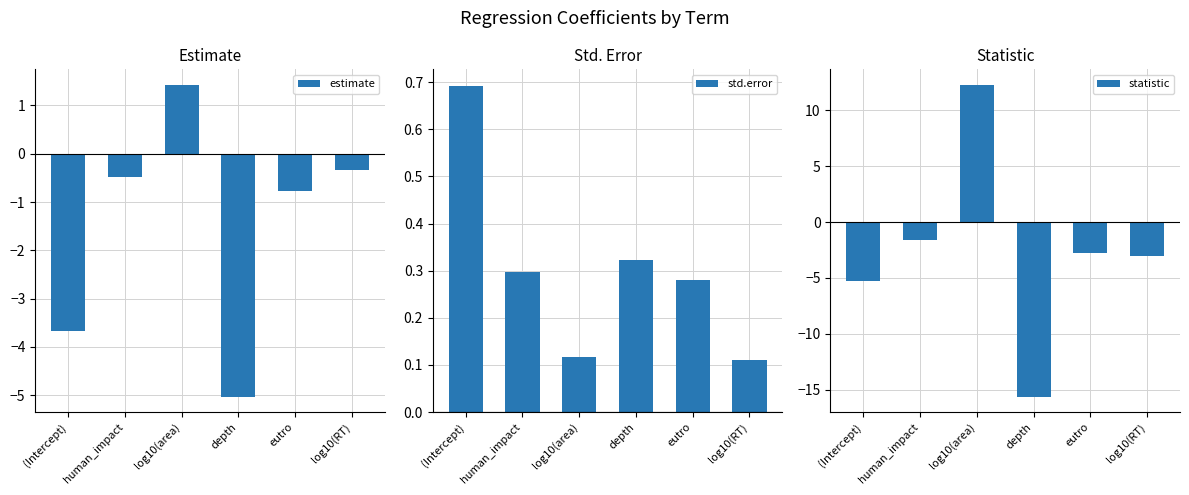

How many distinct data groups are displayed?

3